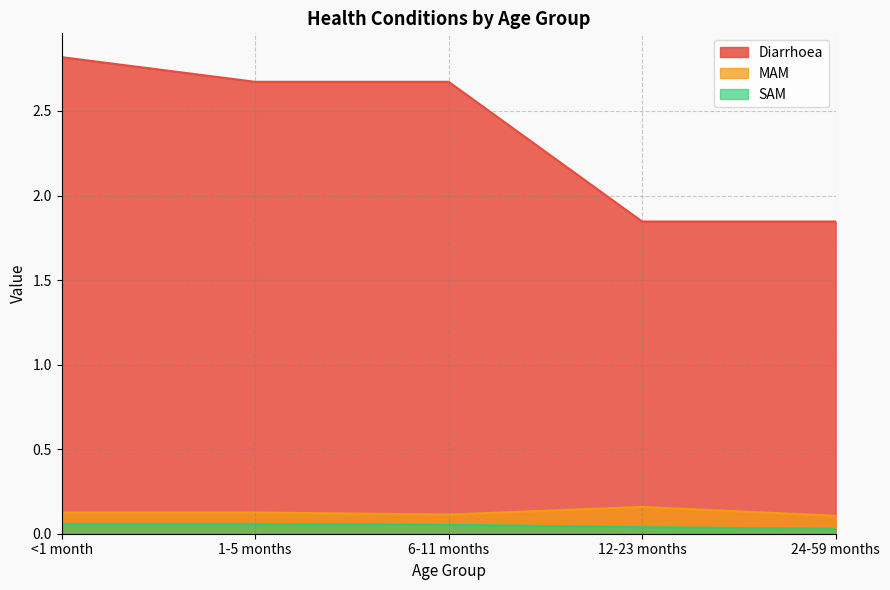

The value of Diarrhoea at 12-23 months is 1.1. True or false?

False